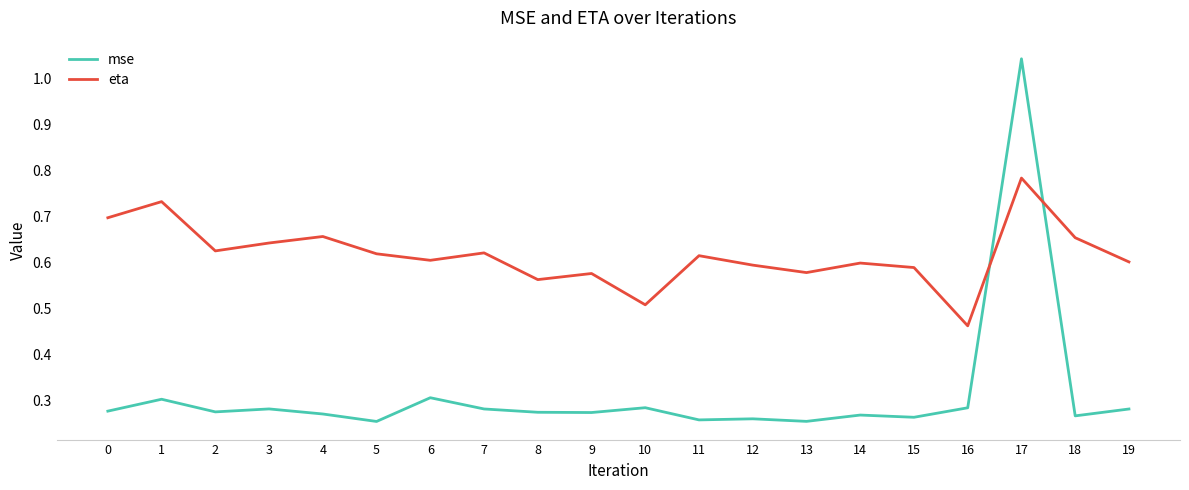

True or false: mse has a value of 1.4 at 17.

False